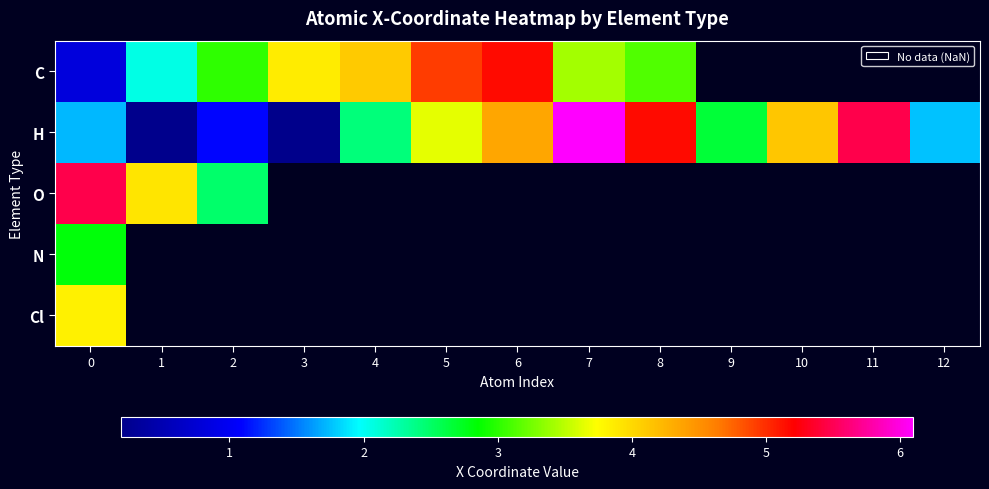

At which label does C reach its peak?

6